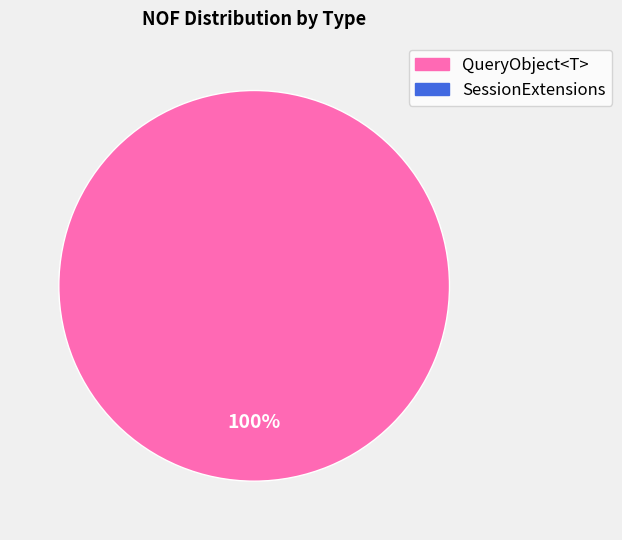

How many slices are in this pie chart?

1